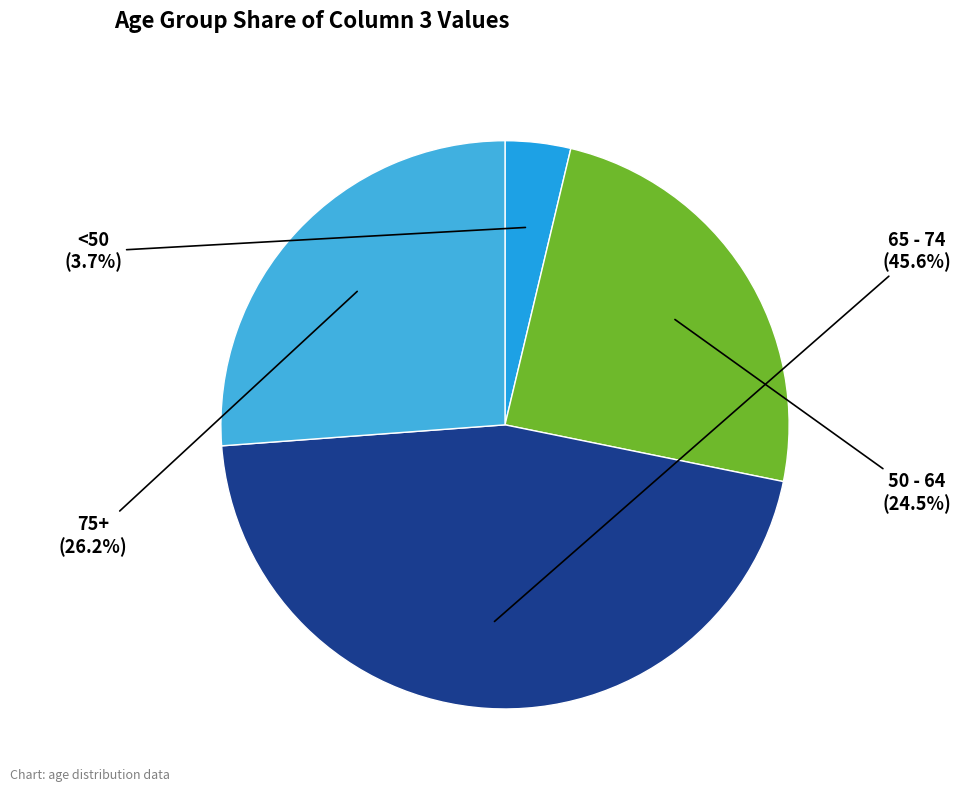

Is the sum of 50 - 64 and 65 - 74 greater than half?

Yes